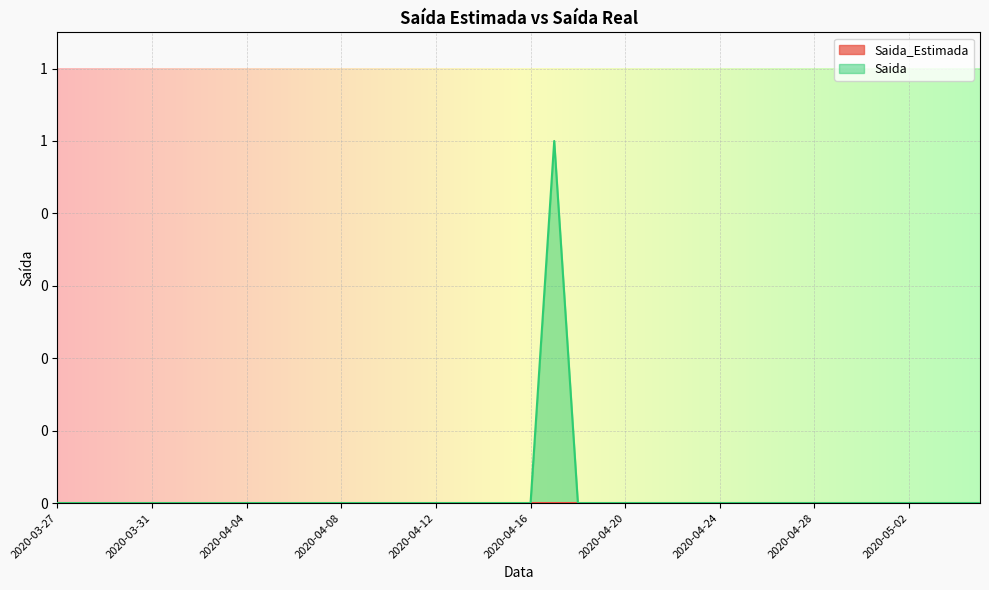

True or false: there are more than 0 points higher than both neighbors.

True